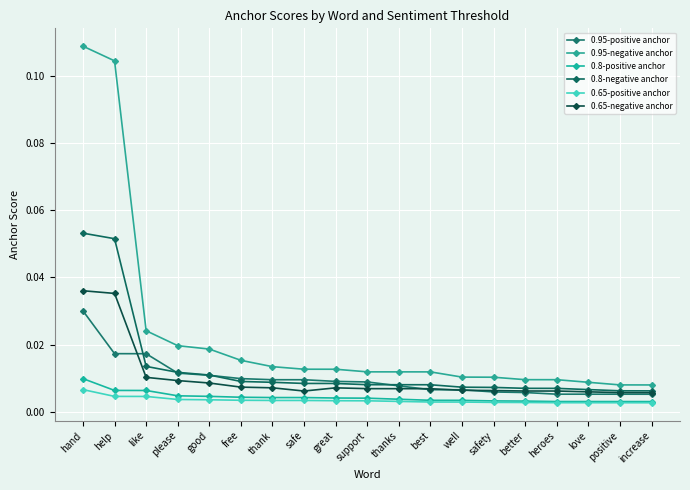

What is the label of the 18th point from the left?

positive